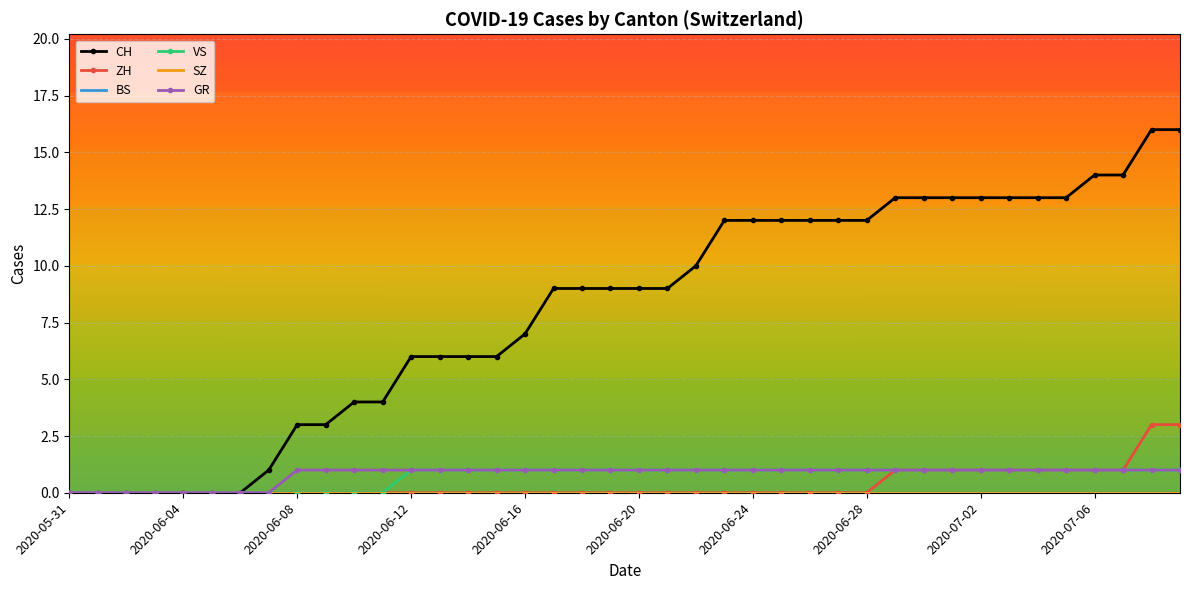

What is the sum of all VS values?

28